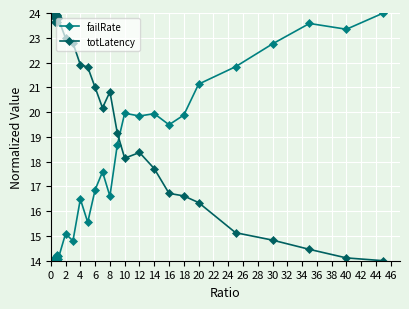

Rank the series by their average value, from lowest to highest.

failRate, totLatency